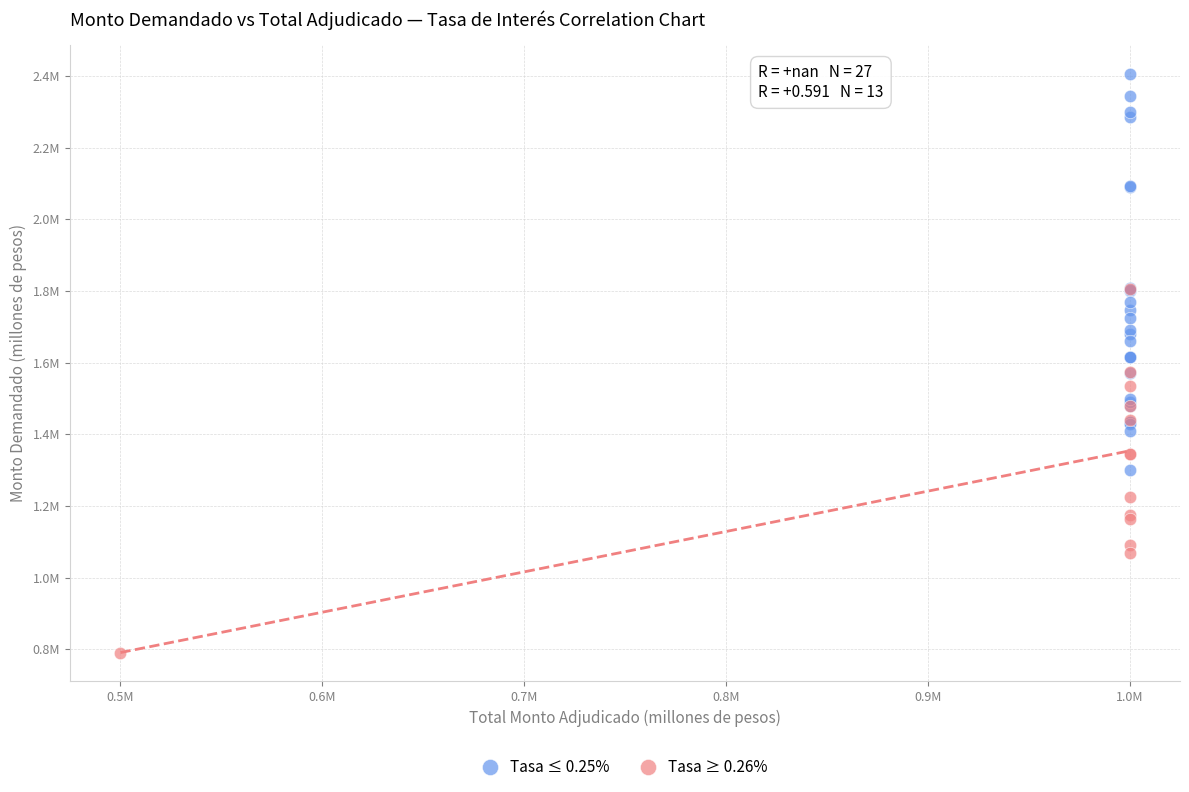

Which series has the widest spread of Y values?

Tasa ≤ 0.25%